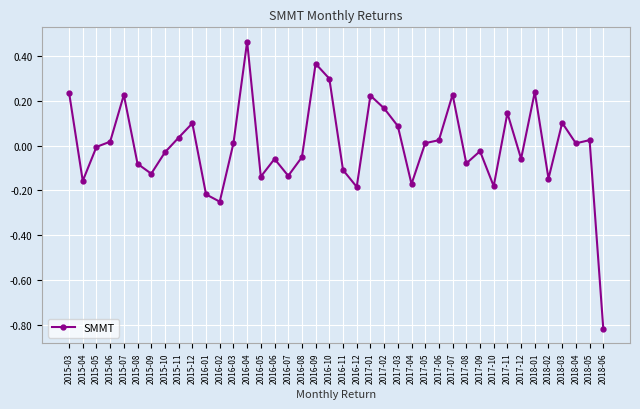

What is the difference between the second highest and second lowest values?

0.6